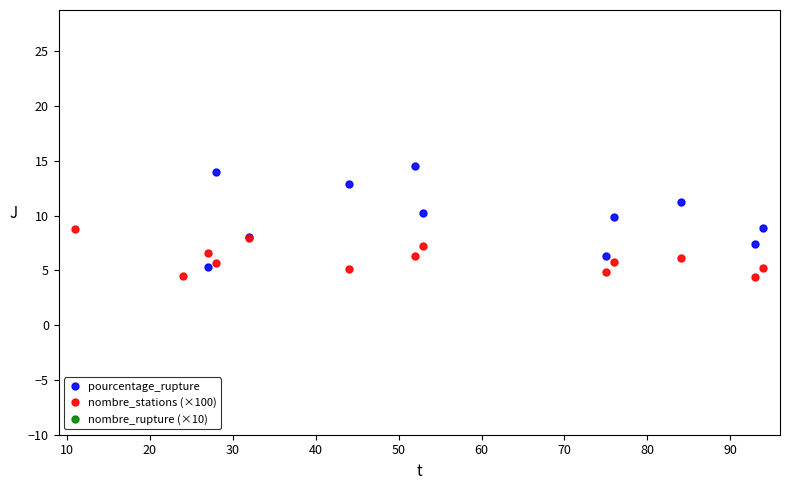

What is the value of the nombre_stations (×100) point at the 9th from the left?

4.9